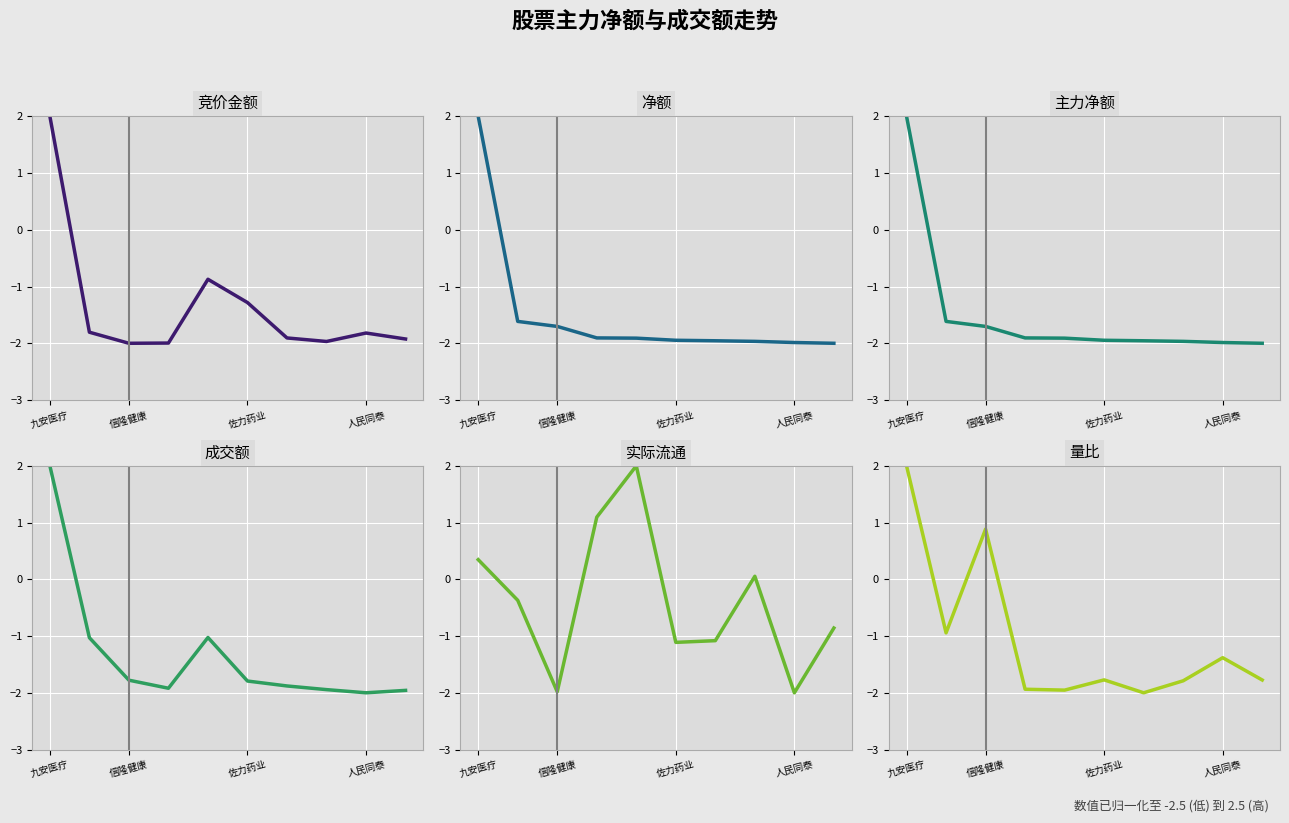

What are all the series names shown in the legend?

竞价金额, 净额, 主力净额, 成交额, 实际流通, 量比